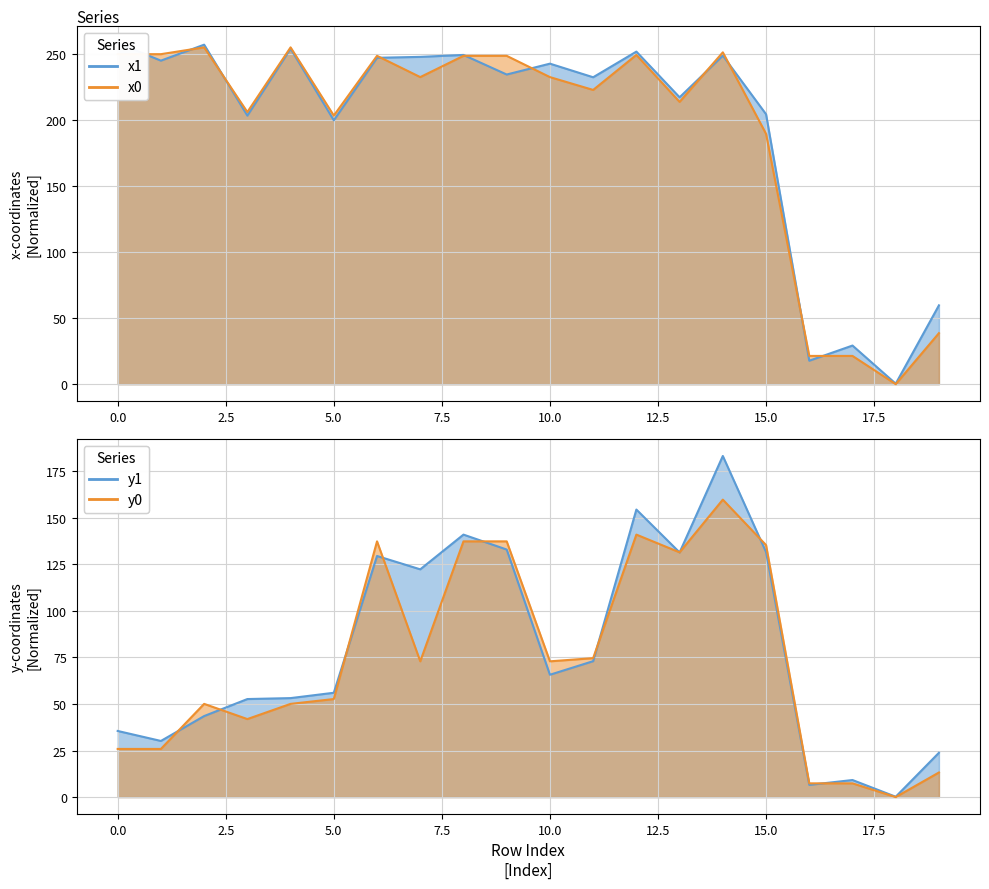

Which series has the widest spread of values?

x1